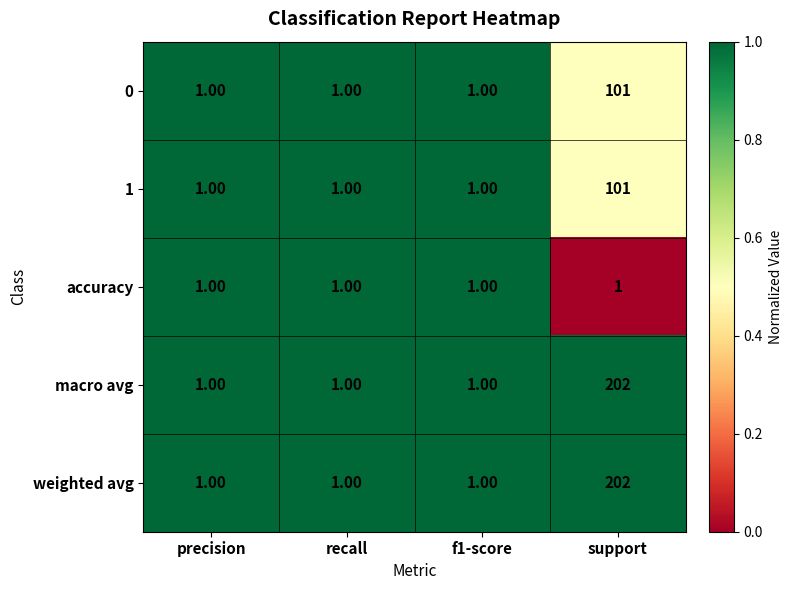

How many values in the 1 series exceed 1?

1